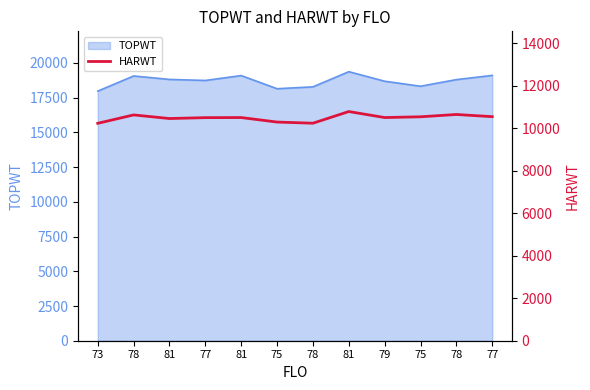

What is the label of the 5th point from the right?

81